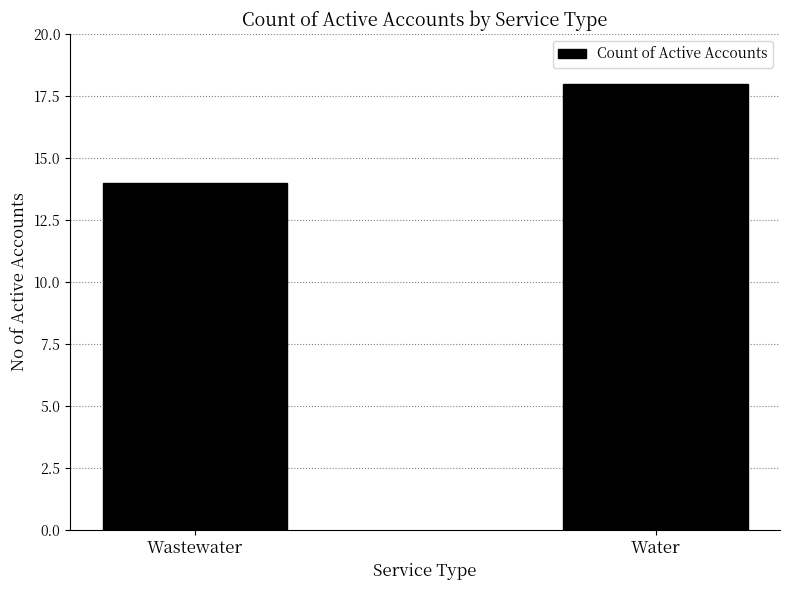

List the labels in order of value, largest first.

Water, Wastewater